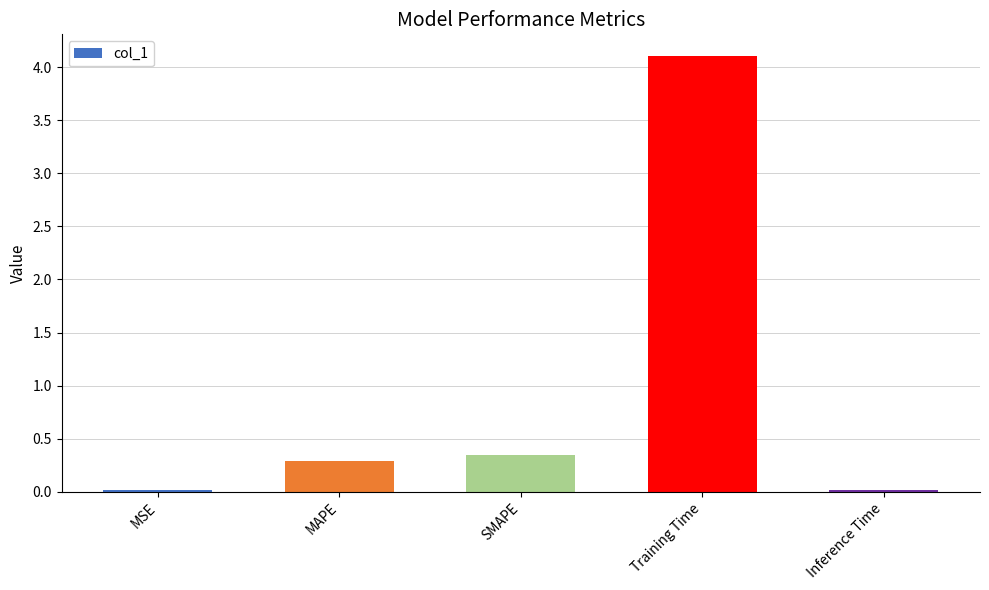

Which category has the highest value across all series?

Training Time